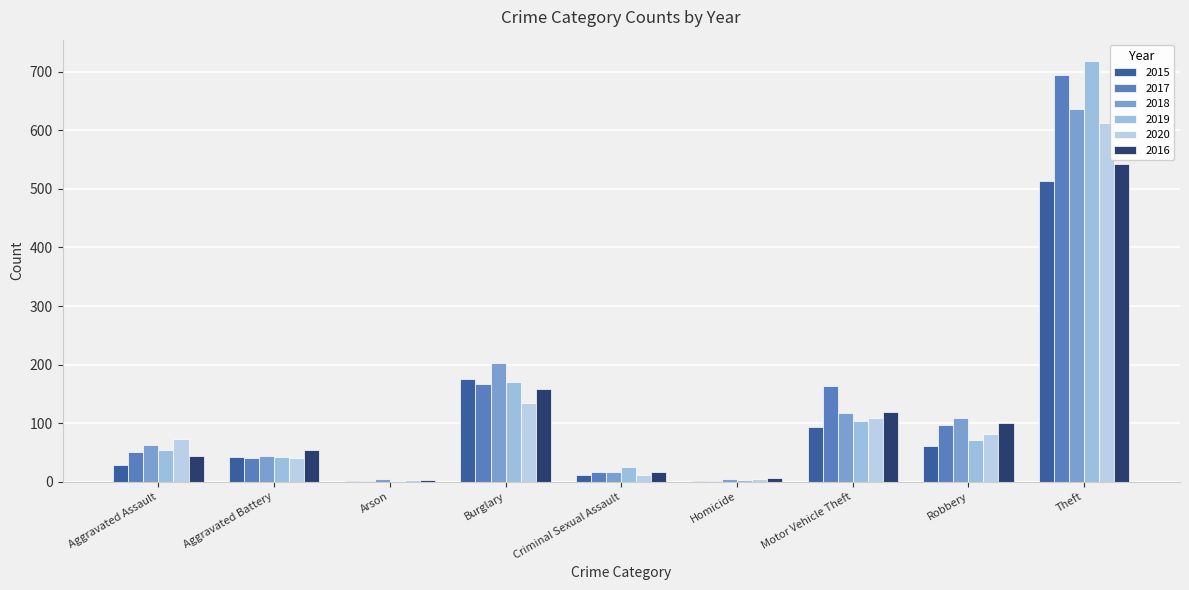

What position from the right is Homicide?

4